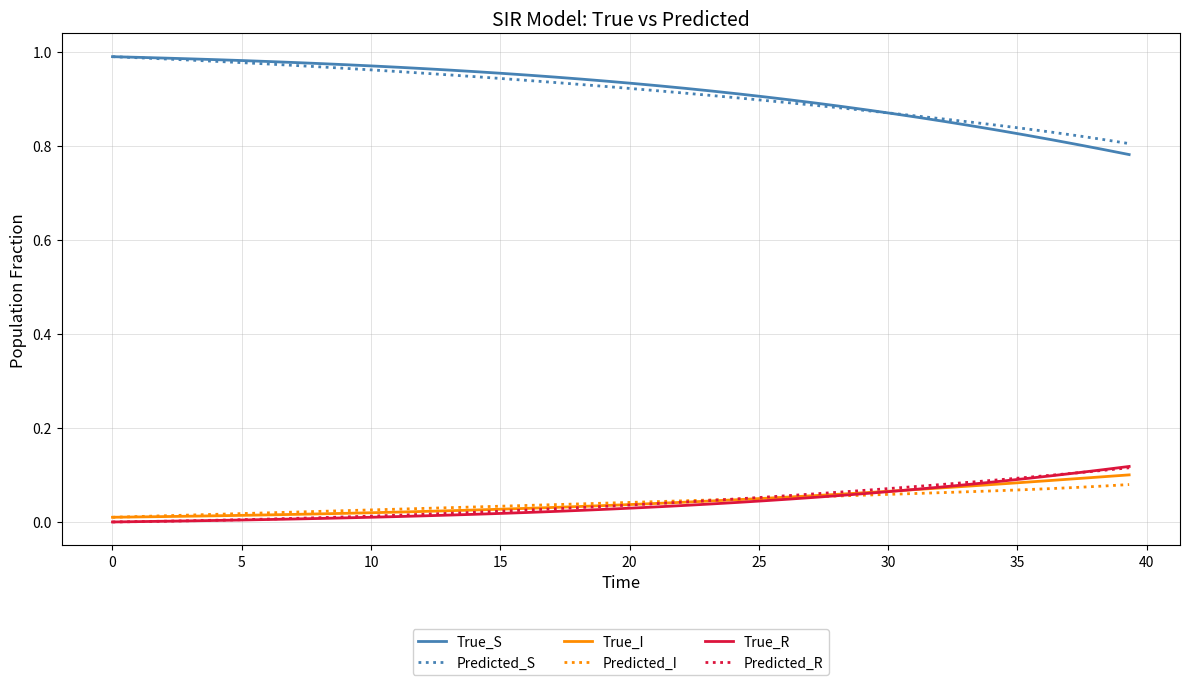

Which series ends up on top after the final intersection of True_S and Predicted_S?

Predicted_S